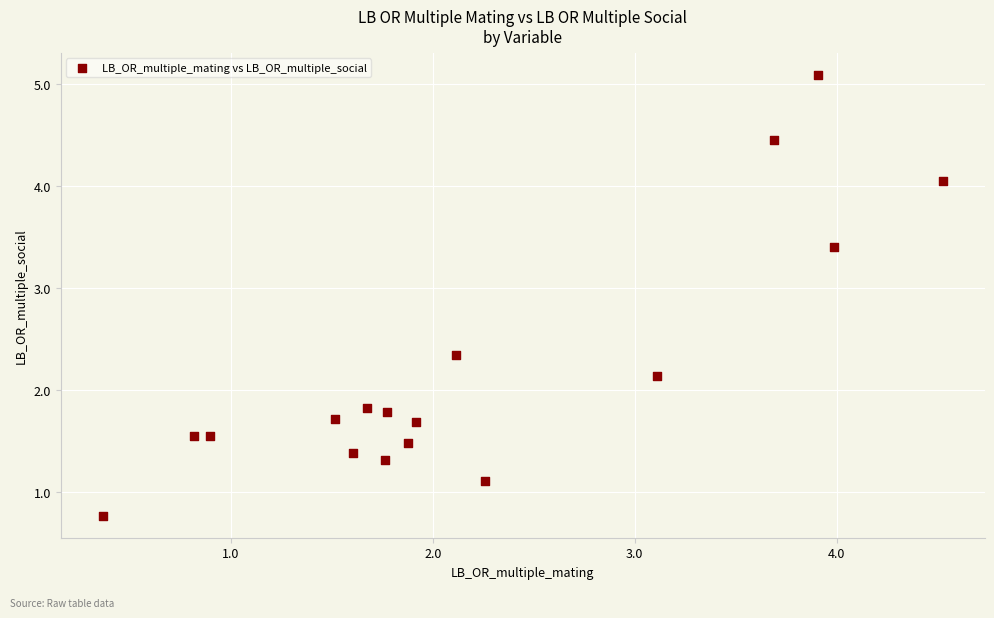

What is the range of Y values (max minus min)?

4.3